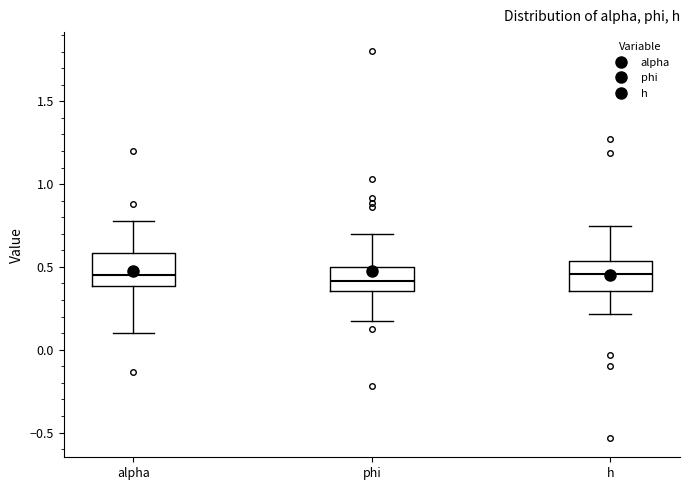

Where is the lower edge of the box for alpha on the y-axis? The values are not printed on the chart, so give them approximately, as read against the axis.

0.40